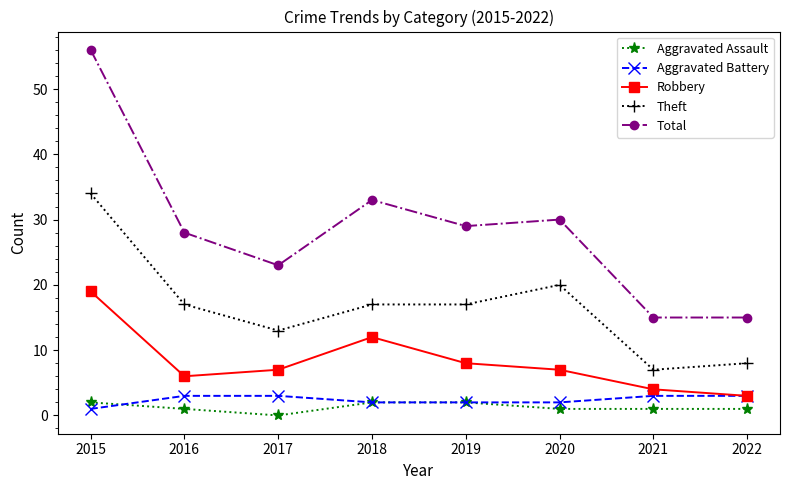

At which category does Total reach its first local peak?

2018